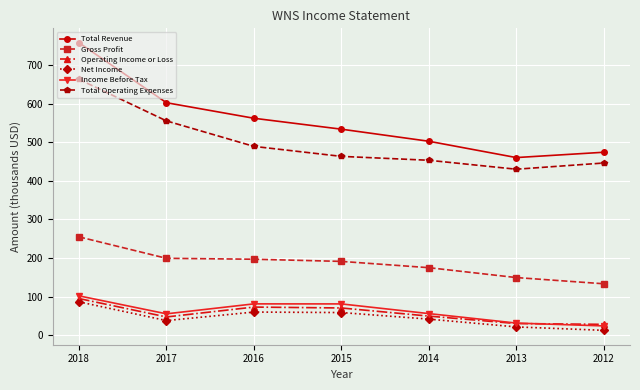

Read the Total Revenue value at 2013.

460.3